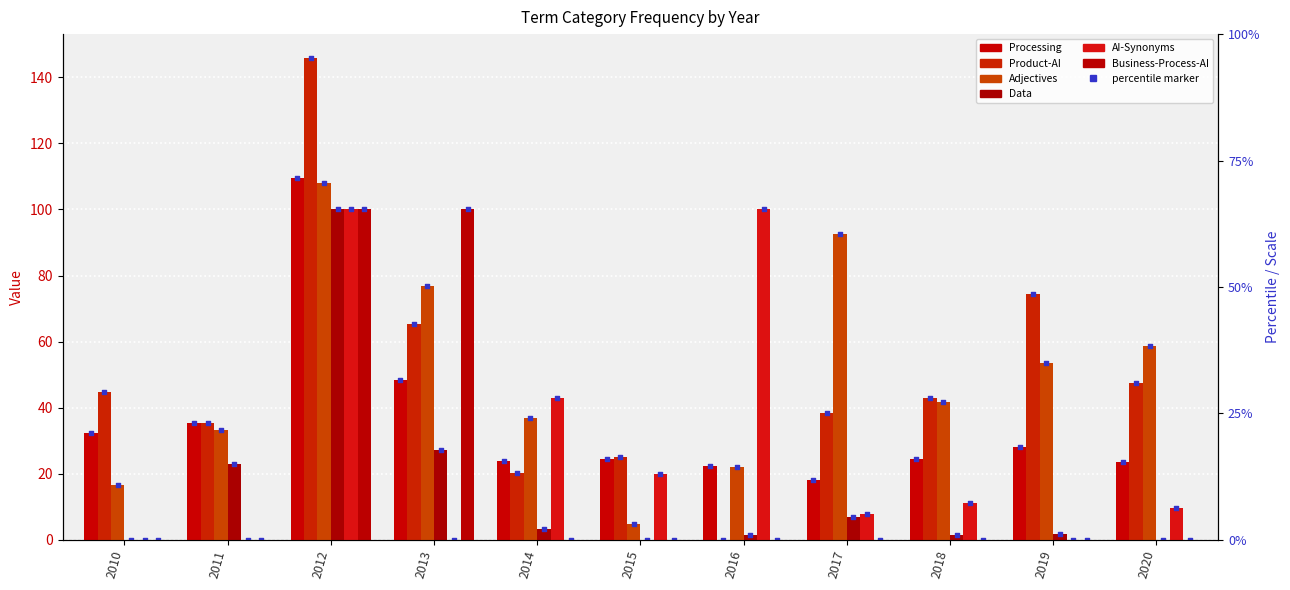

Which series reaches the maximum Y coordinate?

Product-AI